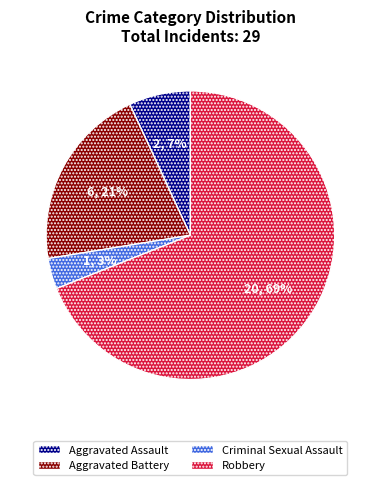

Is the sum of Aggravated Battery and Aggravated Assault greater than half?

No